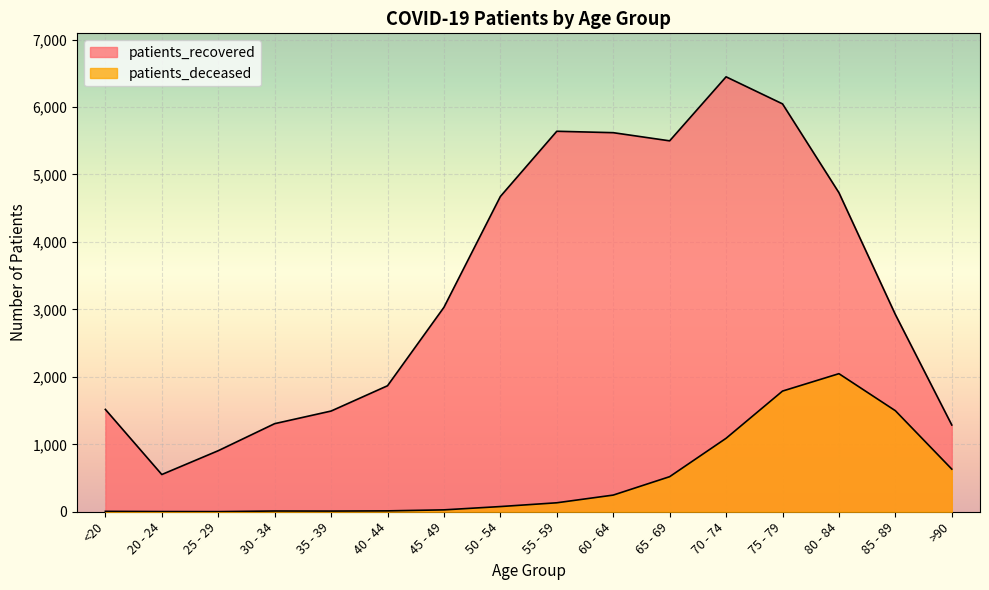

What is the total value across all series at 45 - 49?

3059